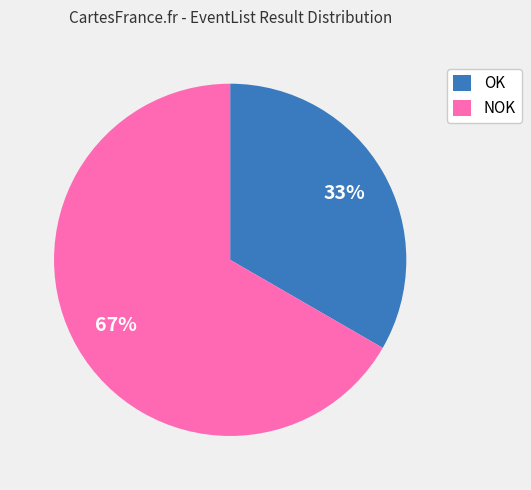

Which has a higher value, OK or NOK?

NOK